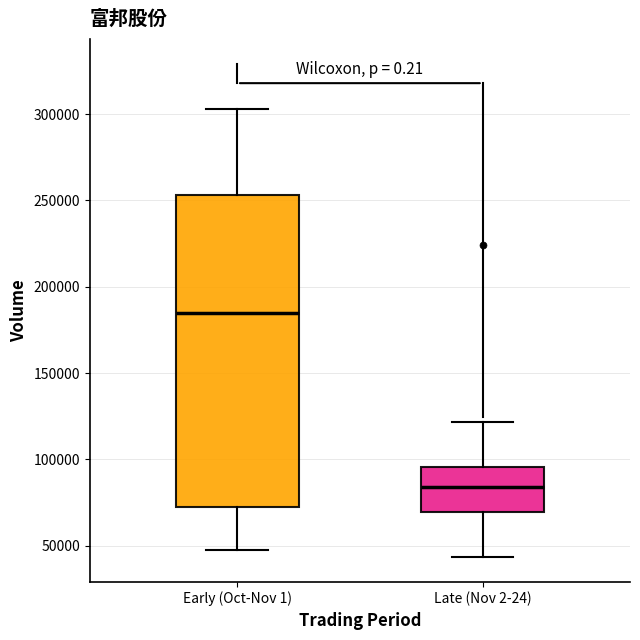

Reading left to right, read every box against the y-axis: the position of its median line, the range the box covers, and the ends of its whiskers. The values are not printed on the chart, so give them approximately, as read against the axis.

Early (Oct-Nov 1): median 185000, box 70000 to 255000, whiskers 45000 to 305000
Late (Nov 2-24): median 85000, box 70000 to 95000, whiskers 45000 to 120000